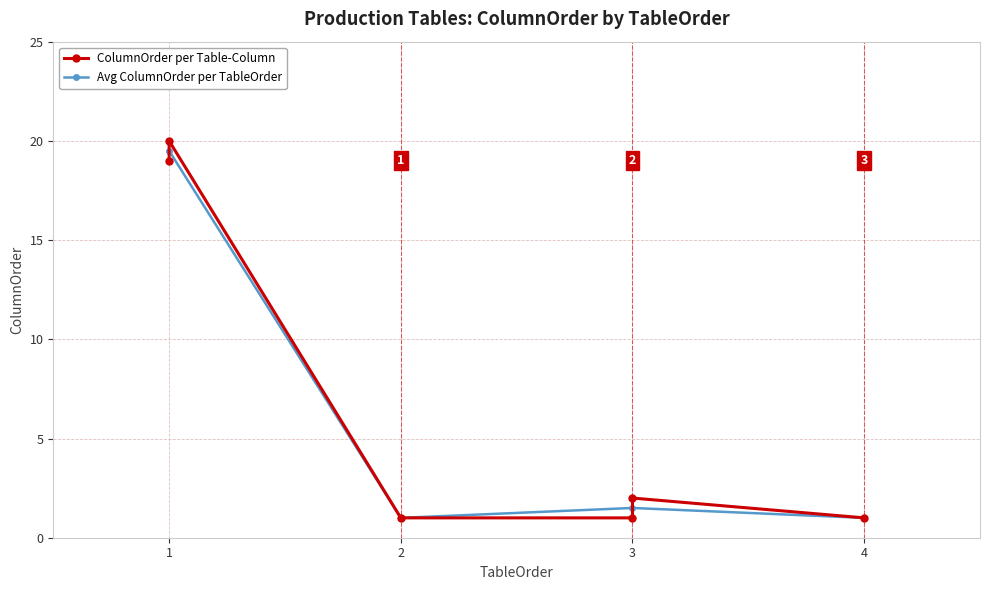

What is the value of the Avg ColumnOrder per TableOrder point at the 4th from the left?

1.0